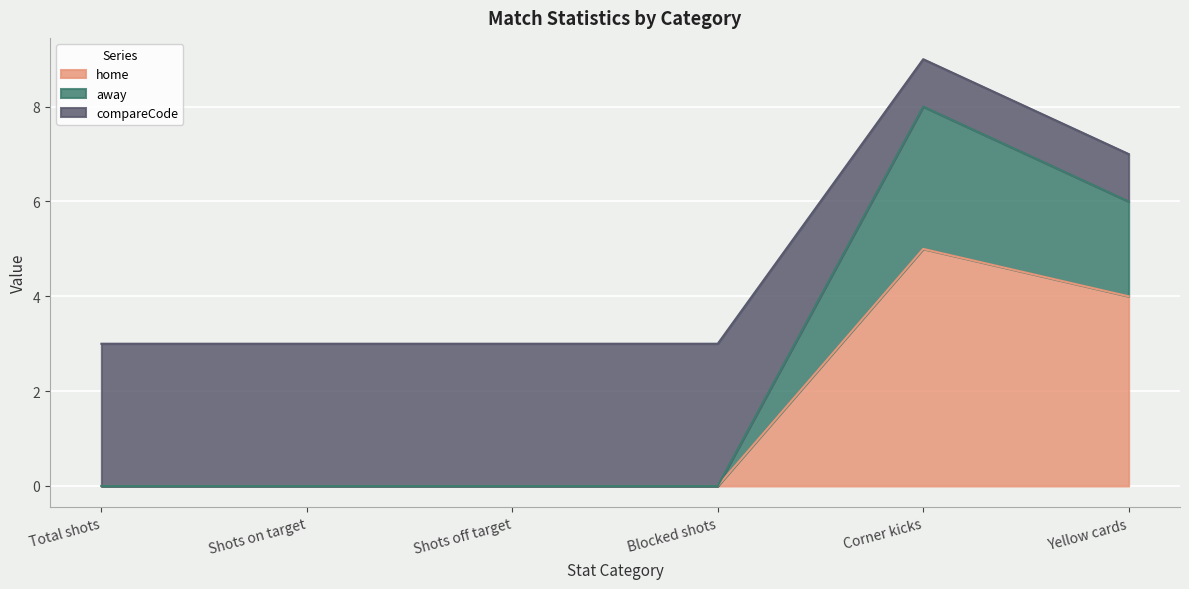

What is the total value across all series at Shots off target?

3